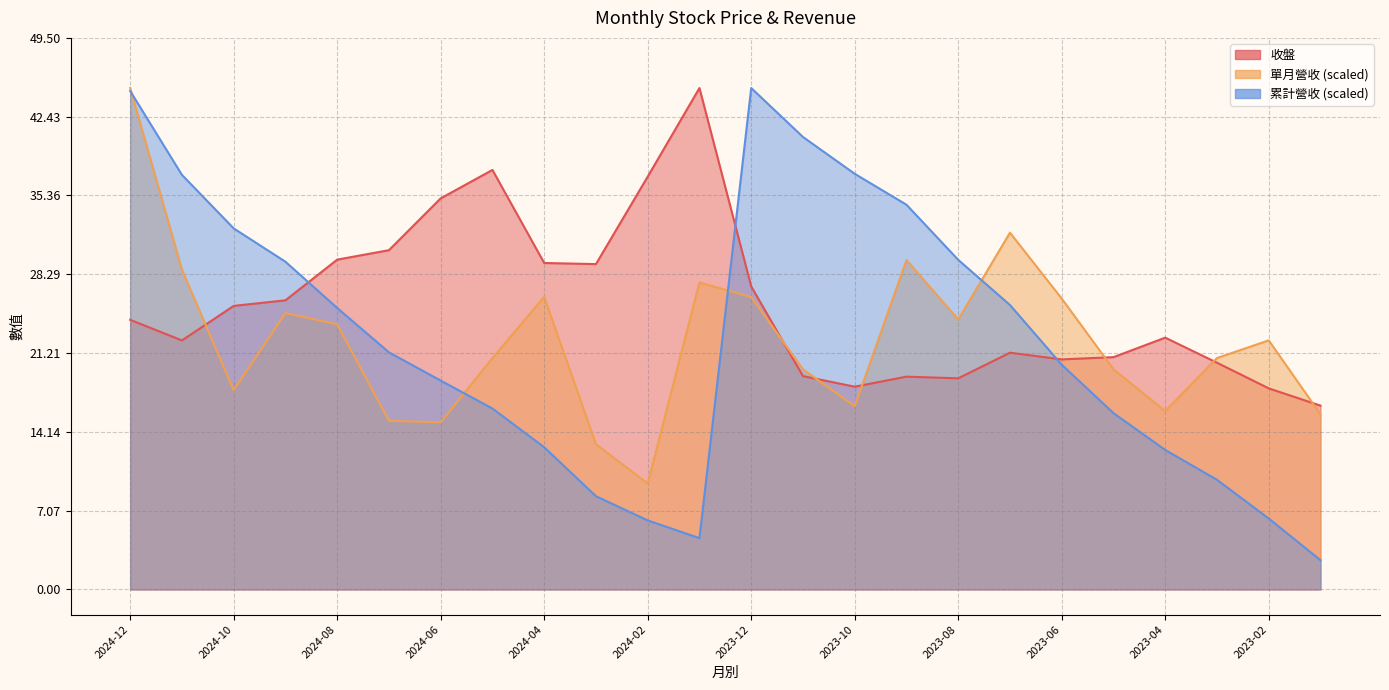

Is the value of 收盤 at 2024-06 greater than the value of 累計營收 at 2024-07?

Yes